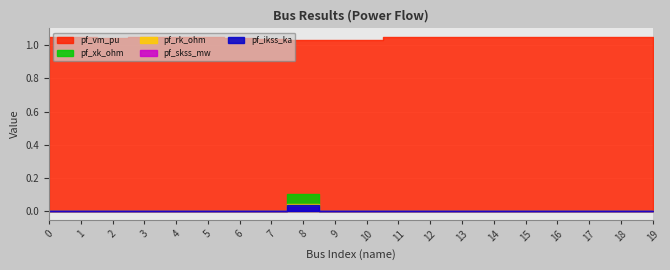

Reading left to right, extract all data points from this chart.

pf_vm_pu: 1.0	1.0	1.0	1.0	1.0	1.0	1.0	1.0	1.0	1.0	1.0	1.0	1.0	1.0	1.0	1.0	1.0	1.0	1.0	1.0
pf_ikss_ka: 0.0	0.0	0.0	0.0	0.0	0.0	0.0	0.0	0.0	0.0	0.0	0.0	0.0	0.0	0.0	0.0	0.0	0.0	0.0	0.0
pf_skss_mw: 0.0	0.0	0.0	0.0	0.0	0.0	0.0	0.0	0.0	0.0	0.0	0.0	0.0	0.0	0.0	0.0	0.0	0.0	0.0	0.0
pf_rk_ohm: 0.0	0.0	0.0	0.0	0.0	0.0	0.0	0.0	0.0	0.0	0.0	0.0	0.0	0.0	0.0	0.0	0.0	0.0	0.0	0.0
pf_xk_ohm: 0.0	0.0	0.0	0.0	0.0	0.0	0.0	0.0	0.1	0.0	0.0	0.0	0.0	0.0	0.0	0.0	0.0	0.0	0.0	0.0